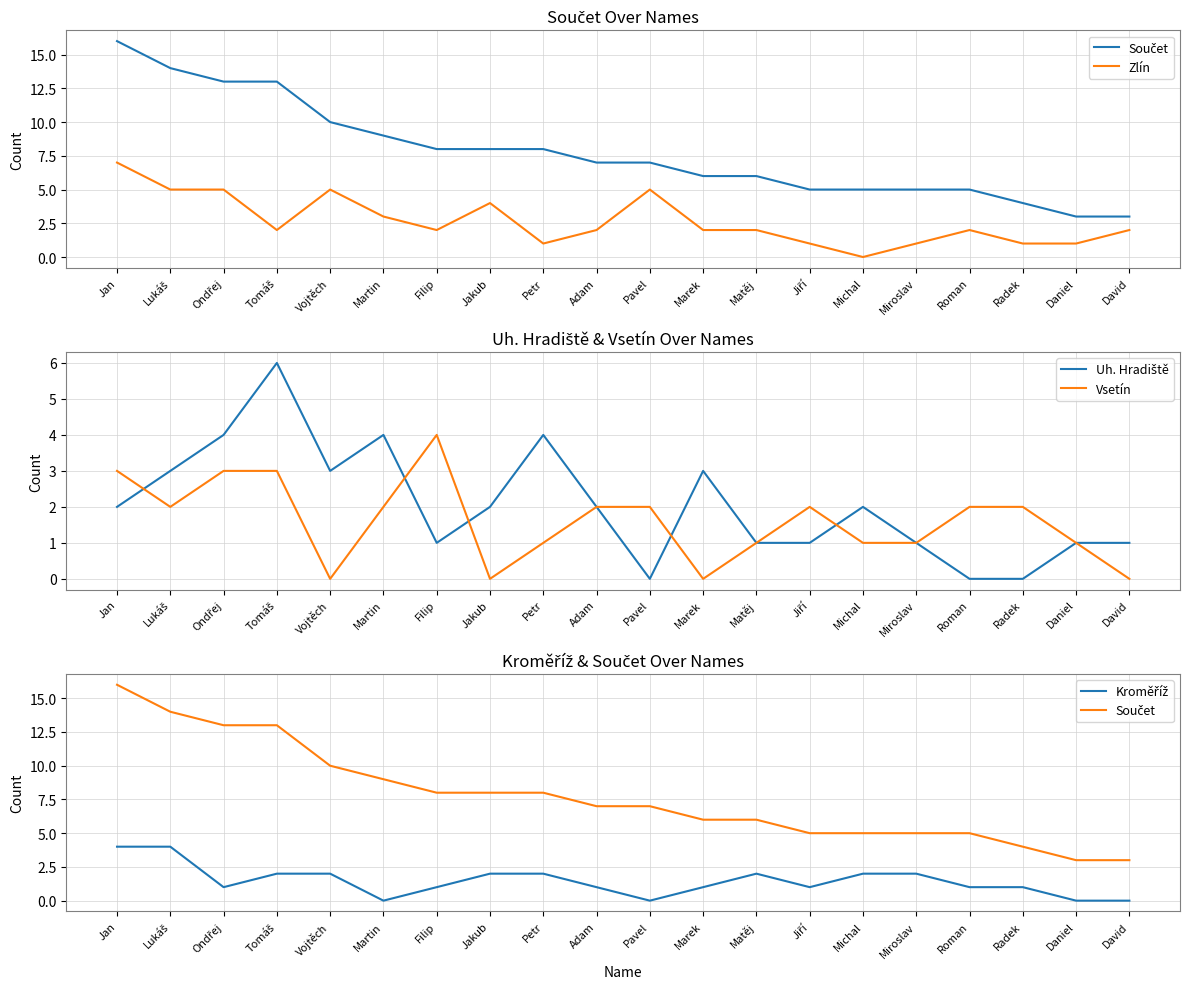

What is the value of the Zlín point at the 11th from the left?

5